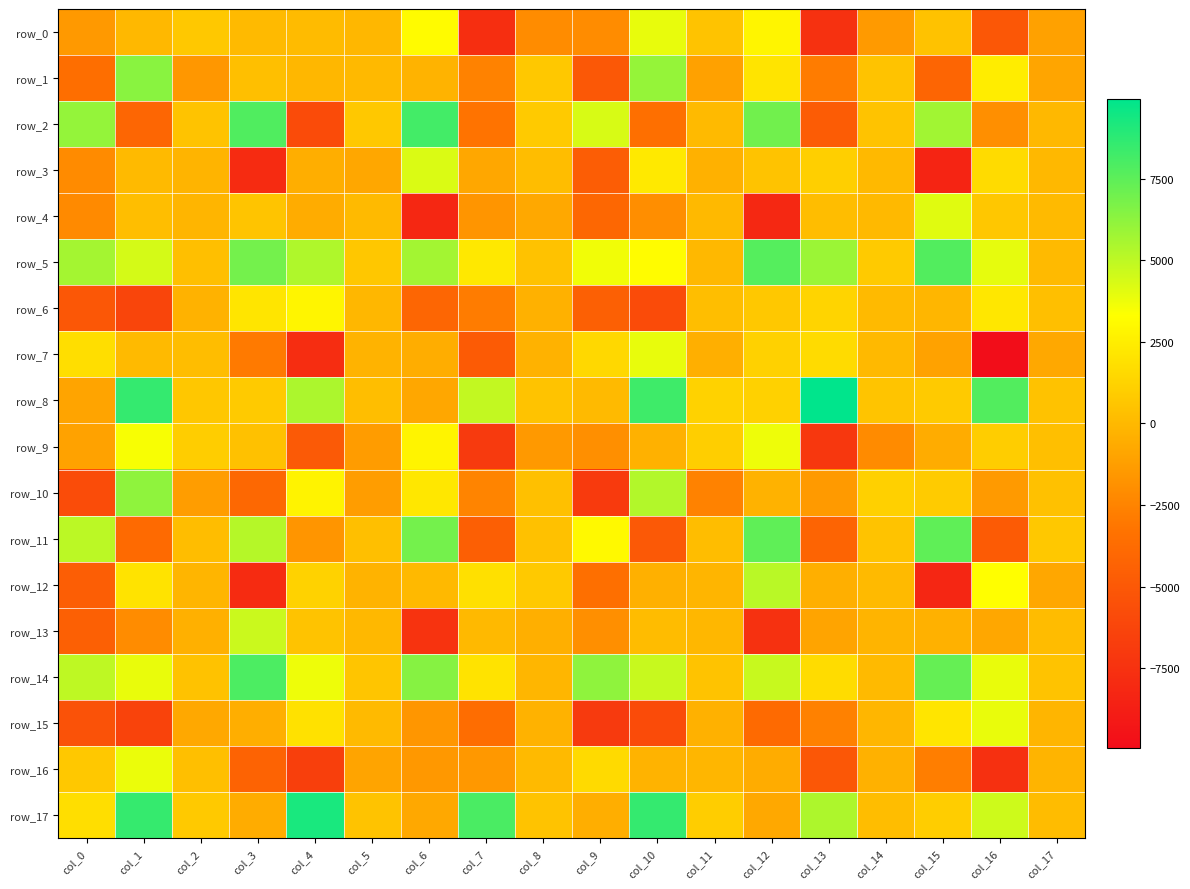

Rank the categories by row_15 value from highest to lowest.

col_16, col_15, col_4, col_5, col_14, col_17, col_8, col_11, col_3, col_2, col_6, col_13, col_7, col_12, col_0, col_10, col_1, col_9